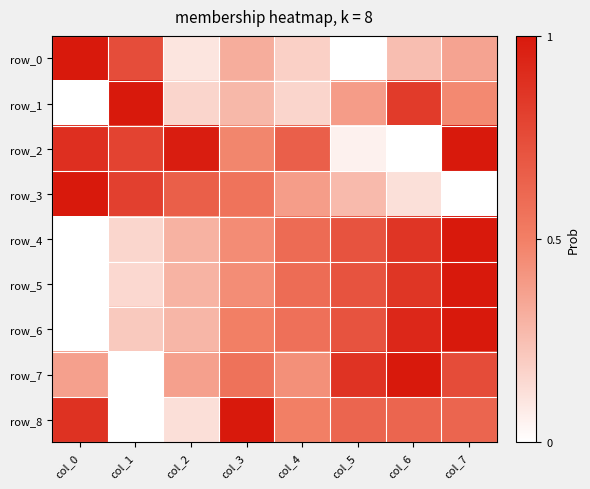

Reading left to right, list all the values displayed in this chart.

row_0: col_0=1.0	col_1=0.7	col_2=0.1	col_3=0.3	col_4=0.2	col_5=0.0	col_6=0.3	col_7=0.4
row_1: col_0=0.0	col_1=1.0	col_2=0.2	col_3=0.3	col_4=0.2	col_5=0.4	col_6=0.8	col_7=0.5
row_2: col_0=0.9	col_1=0.8	col_2=1.0	col_3=0.5	col_4=0.7	col_5=0.1	col_6=0.0	col_7=1.0
row_3: col_0=1.0	col_1=0.8	col_2=0.7	col_3=0.6	col_4=0.4	col_5=0.3	col_6=0.1	col_7=0.0
row_4: col_0=0.0	col_1=0.2	col_2=0.3	col_3=0.4	col_4=0.6	col_5=0.7	col_6=0.9	col_7=1.0
row_5: col_0=0.0	col_1=0.2	col_2=0.3	col_3=0.4	col_4=0.6	col_5=0.7	col_6=0.9	col_7=1.0
row_6: col_0=0.0	col_1=0.2	col_2=0.3	col_3=0.5	col_4=0.6	col_5=0.7	col_6=0.9	col_7=1.0
row_7: col_0=0.4	col_1=0.0	col_2=0.4	col_3=0.6	col_4=0.4	col_5=0.9	col_6=1.0	col_7=0.7
row_8: col_0=0.9	col_1=0.0	col_2=0.1	col_3=1.0	col_4=0.5	col_5=0.6	col_6=0.6	col_7=0.6